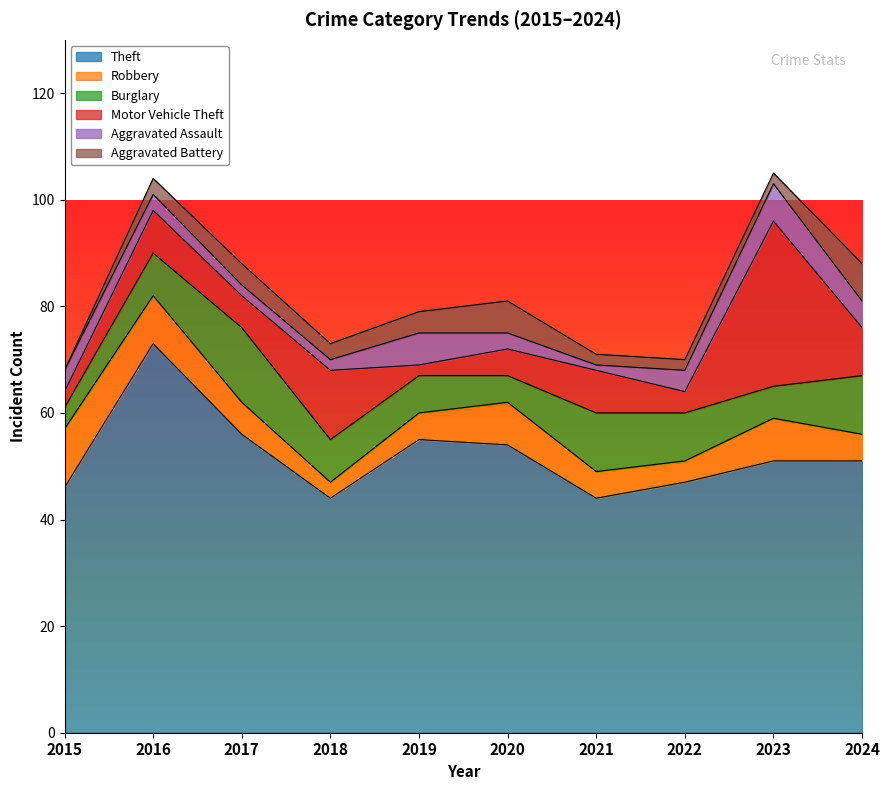

What are all the series names shown in the legend?

Theft, Robbery, Burglary, Motor Vehicle Theft, Aggravated Assault, Aggravated Battery